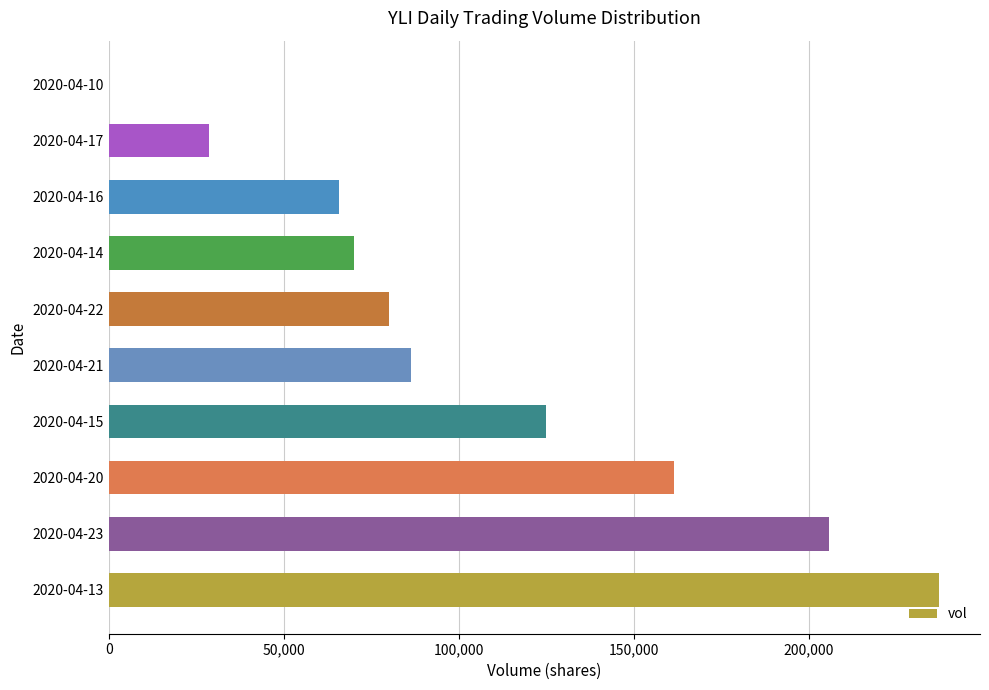

What is the change in value from 2020-04-21 to 2020-04-16?

-20600